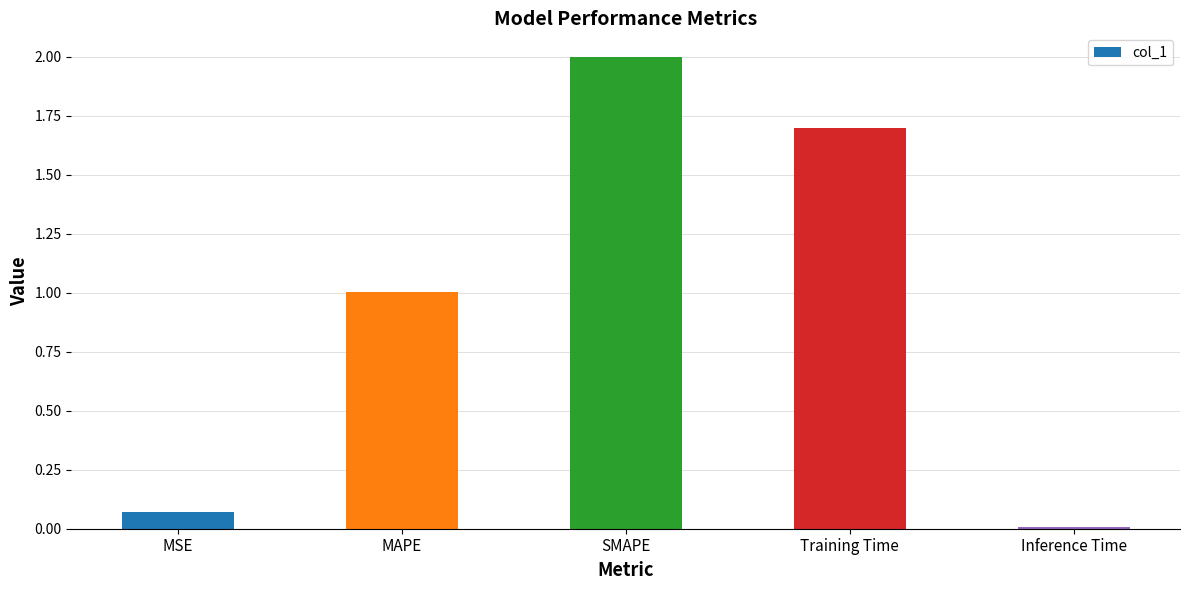

Is it true that the value at Training Time is 2.6?

False